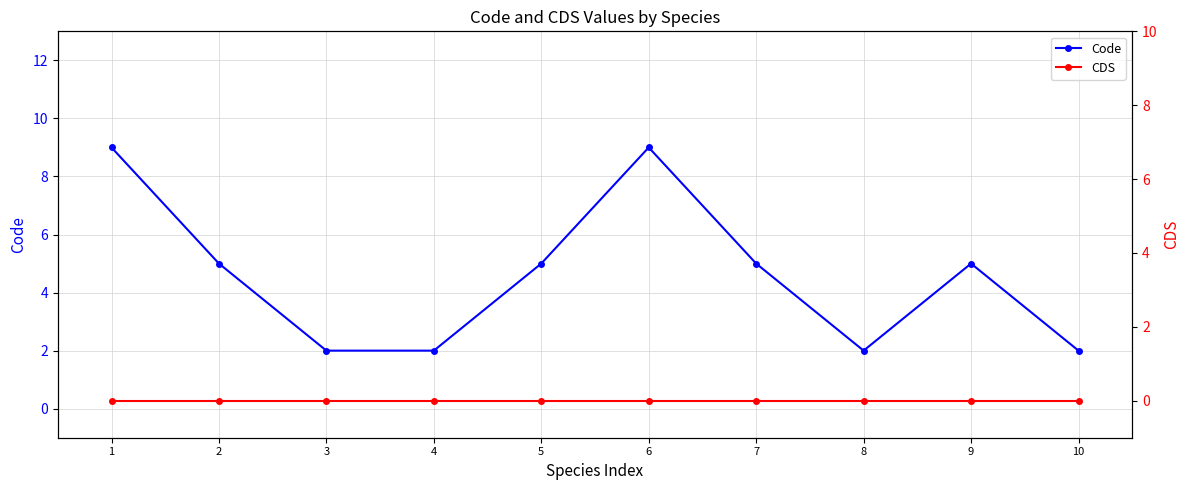

True or false: Code and CDS cross at least once.

False